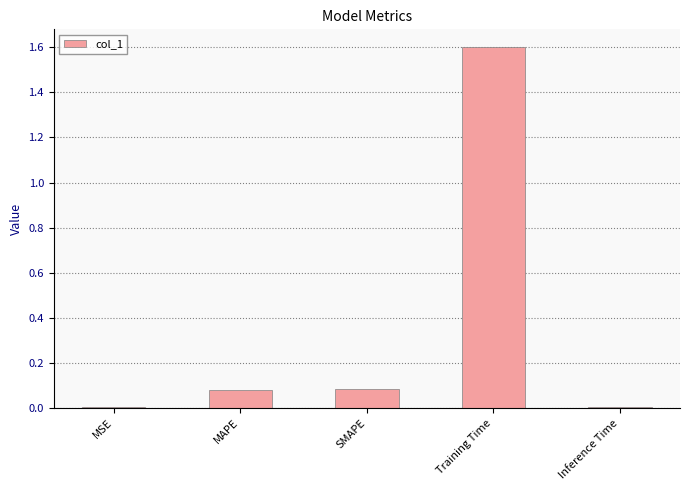

What is the maximum value shown in the chart?

1.6